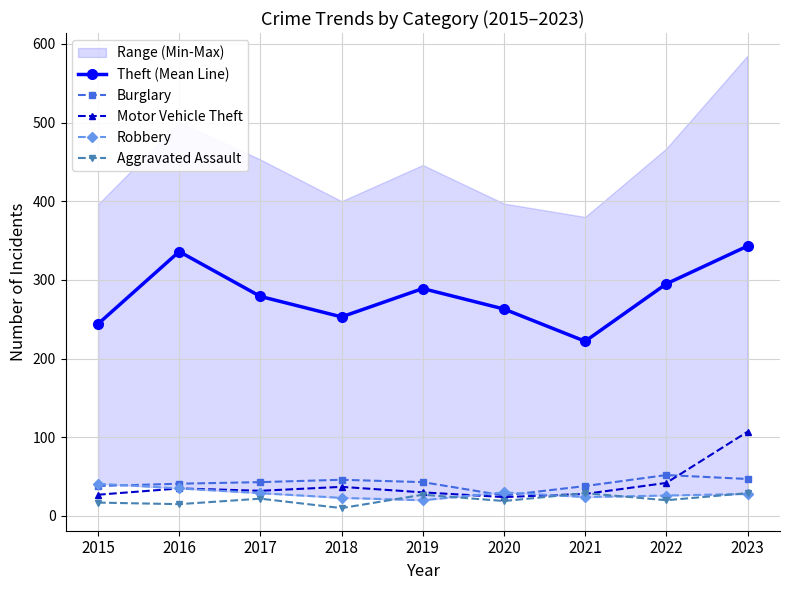

In Motor Vehicle Theft, how many points are lower than both neighbors (excluding endpoints)?

2